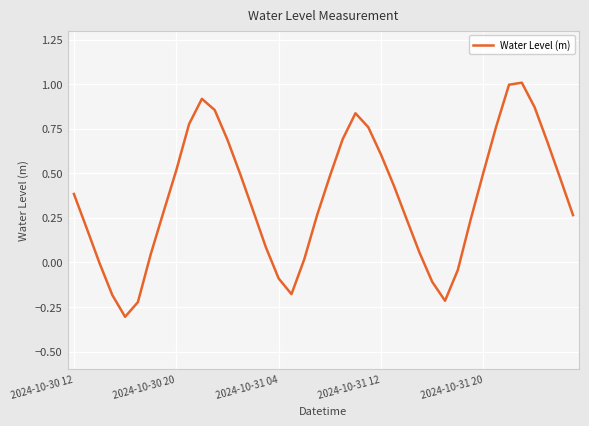

What is the greatest value displayed?

1.0